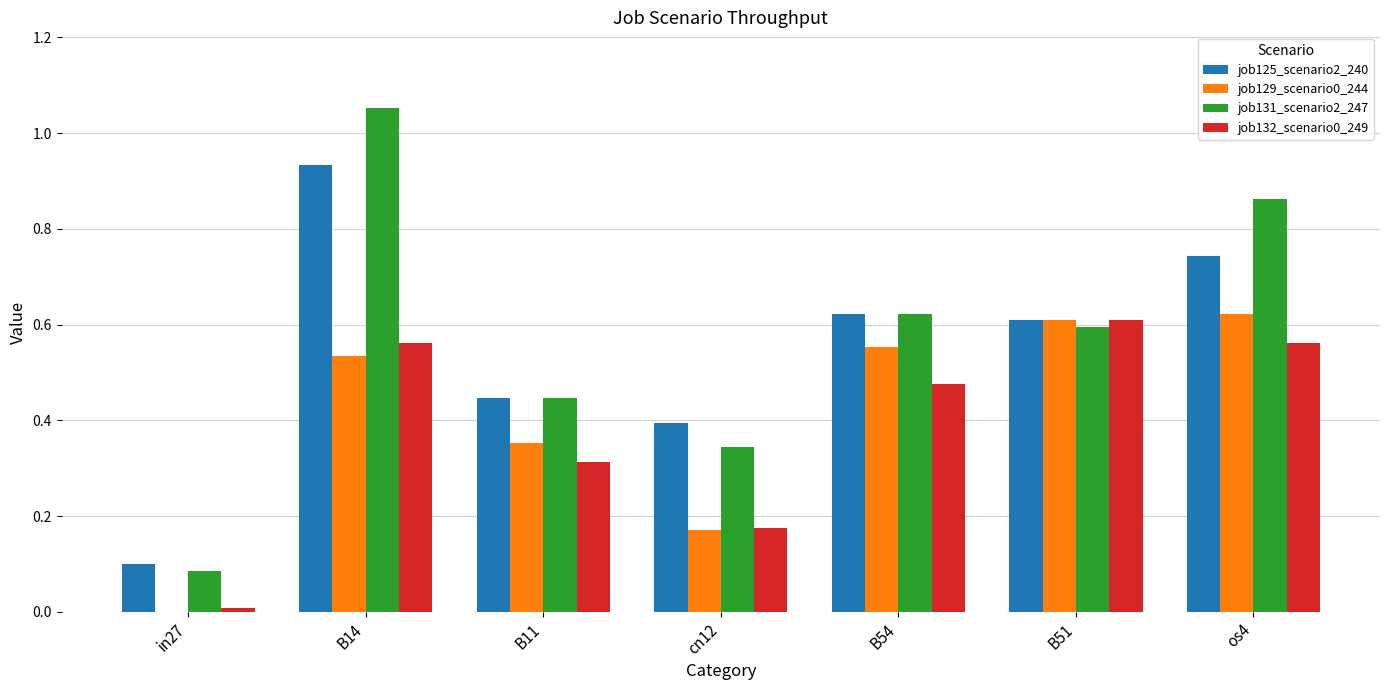

Which series has the widest spread of values?

job131_scenario2_247